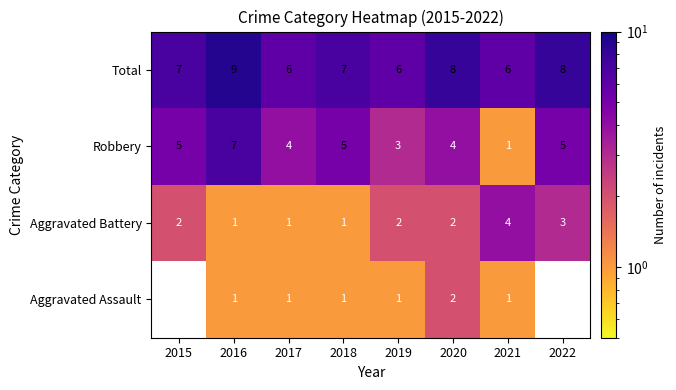

The value of Total at 2020 is 11. True or false?

False